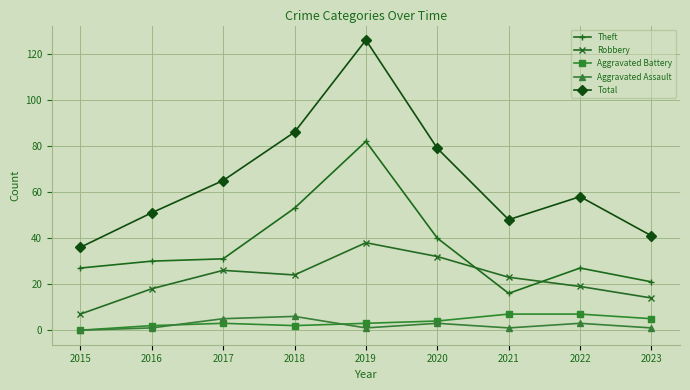

At which category does Robbery reach its first local peak?

2017